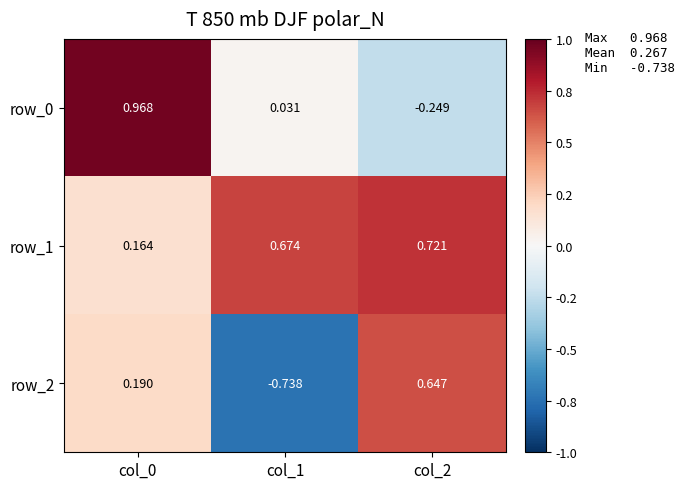

Is the value of row_0 at col_1 greater than the value of row_2 at col_0?

No